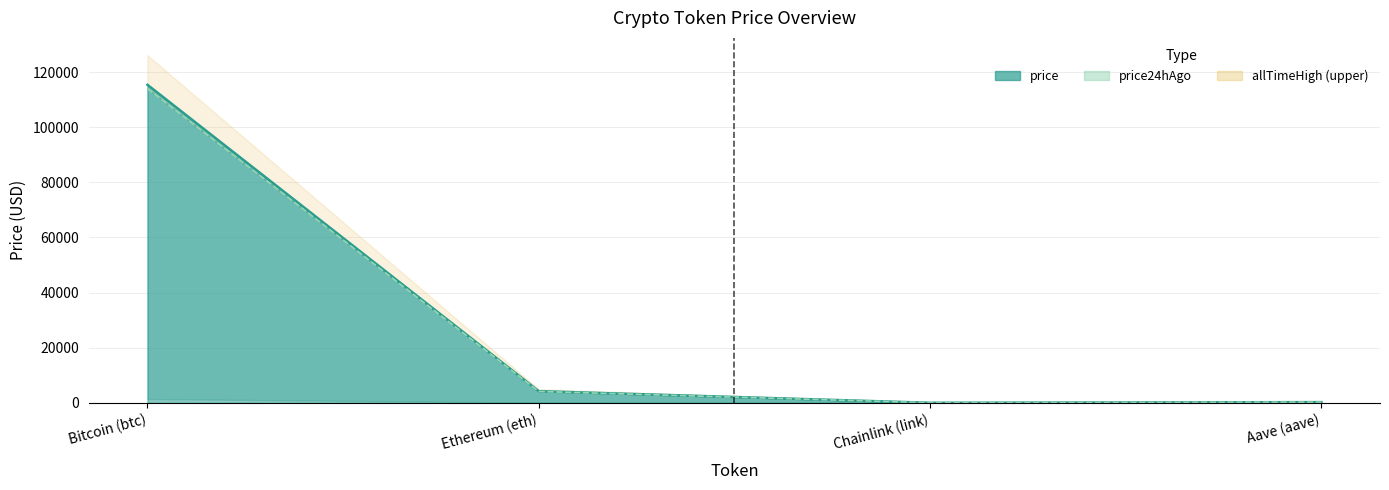

At which label does price24hAgo (line) first exceed 4134?

Bitcoin (btc)